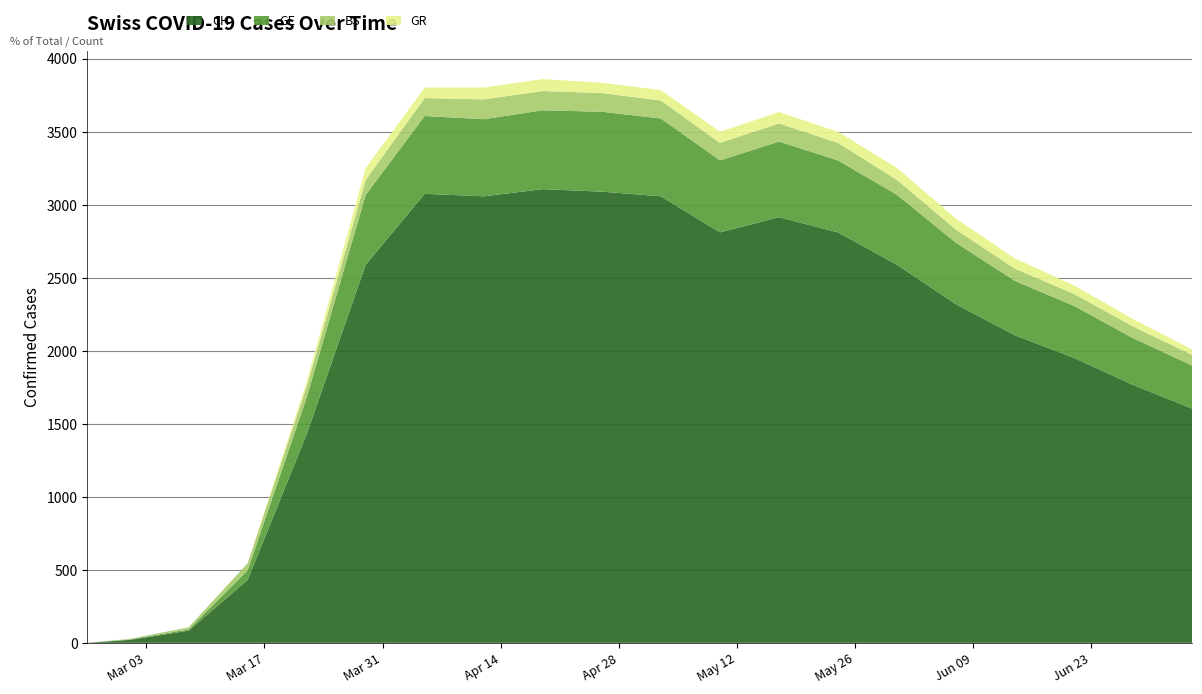

Reading left to right, extract all data points from this chart.

CH: 2020-02-25=0	2020-03-01=20	2020-03-08=83	2020-03-15=430	2020-03-22=1428	2020-03-29=2589	2020-04-05=3075	2020-04-12=3058	2020-04-19=3107	2020-04-26=3090	2020-05-03=3058	2020-05-10=2811	2020-05-17=2915	2020-05-24=2811	2020-05-31=2589	2020-06-07=2318	2020-06-14=2106	2020-06-21=1951	2020-06-28=1766	2020-07-05=1604
GE: 2020-02-25=0	2020-03-01=3	2020-03-08=9	2020-03-15=66	2020-03-22=251	2020-03-29=479	2020-04-05=533	2020-04-12=528	2020-04-19=540	2020-04-26=547	2020-05-03=533	2020-05-10=493	2020-05-17=518	2020-05-24=493	2020-05-31=479	2020-06-07=421	2020-06-14=372	2020-06-21=356	2020-06-28=320	2020-07-05=295
BS: 2020-02-25=0	2020-03-01=4	2020-03-08=14	2020-03-15=49	2020-03-22=76	2020-03-29=102	2020-04-05=123	2020-04-12=136	2020-04-19=132	2020-04-26=128	2020-05-03=123	2020-05-10=120	2020-05-17=124	2020-05-24=120	2020-05-31=102	2020-06-07=90	2020-06-14=84	2020-06-21=82	2020-06-28=80	2020-07-05=73
GR: 2020-02-25=0	2020-03-01=0	2020-03-08=0	2020-03-15=0	2020-03-22=33	2020-03-29=82	2020-04-05=72	2020-04-12=81	2020-04-19=82	2020-04-26=71	2020-05-03=72	2020-05-10=76	2020-05-17=78	2020-05-24=76	2020-05-31=82	2020-06-07=76	2020-06-14=70	2020-06-21=59	2020-06-28=51	2020-07-05=37